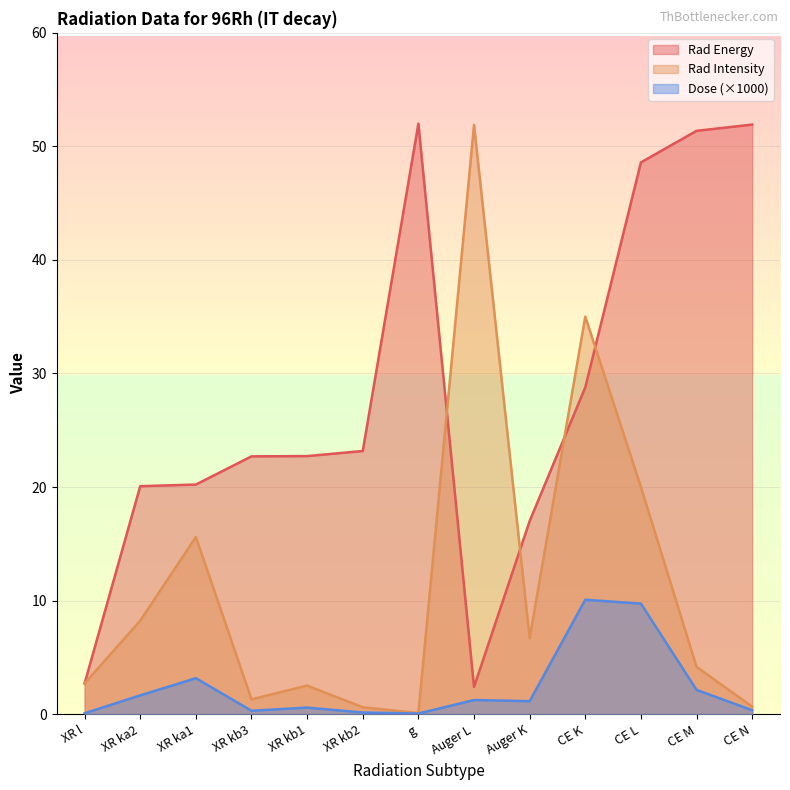

The Rad Intensity series shows 2.0 at XR ka2. True or false?

False